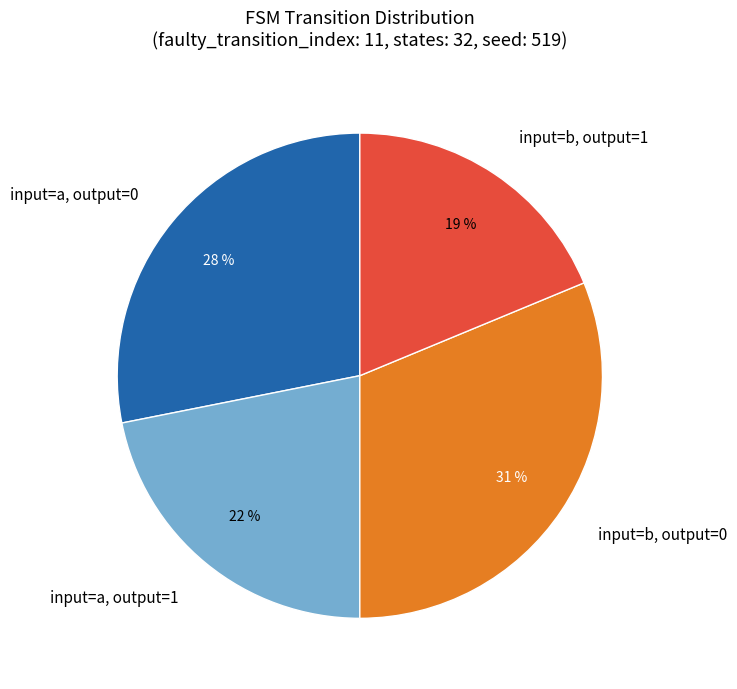

To the nearest percent, what is the average slice percentage?

25%